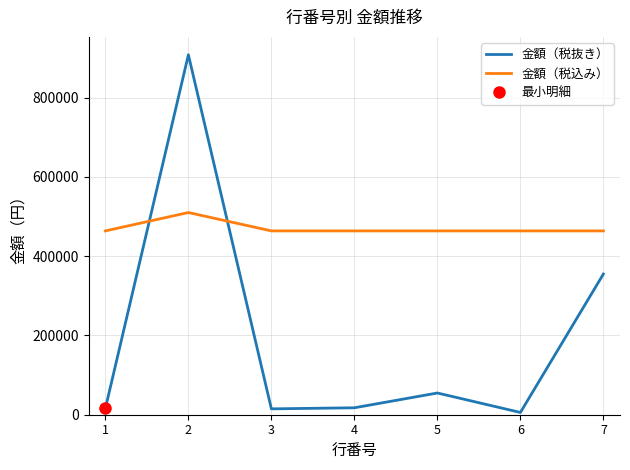

At how many categories does at least one series exceed 654599?

1